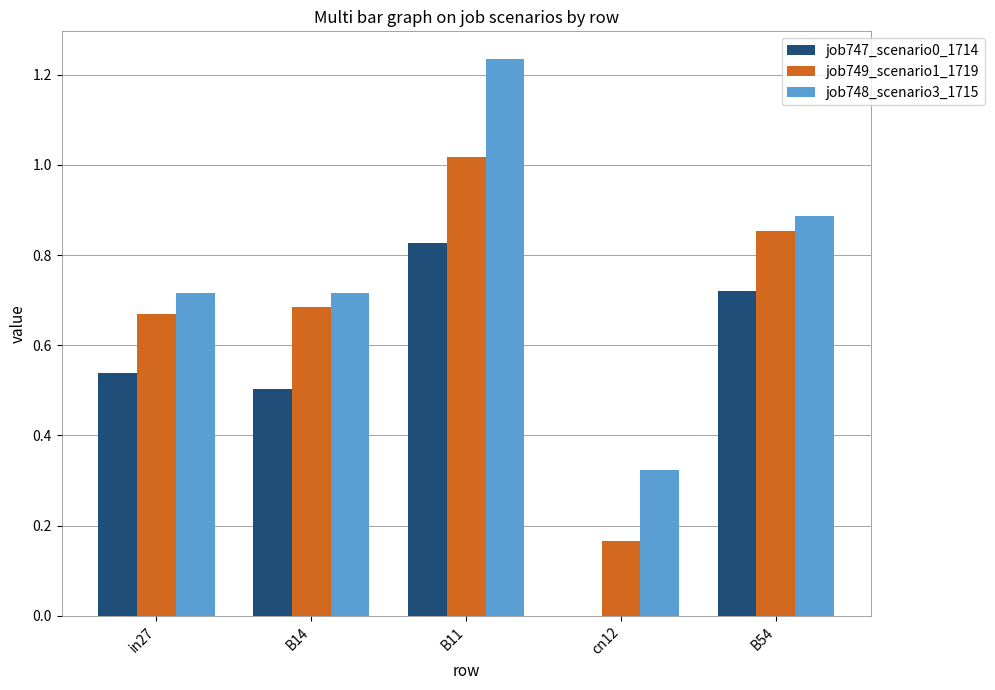

Which series changed the most between B11 and B54?

job748_scenario3_1715